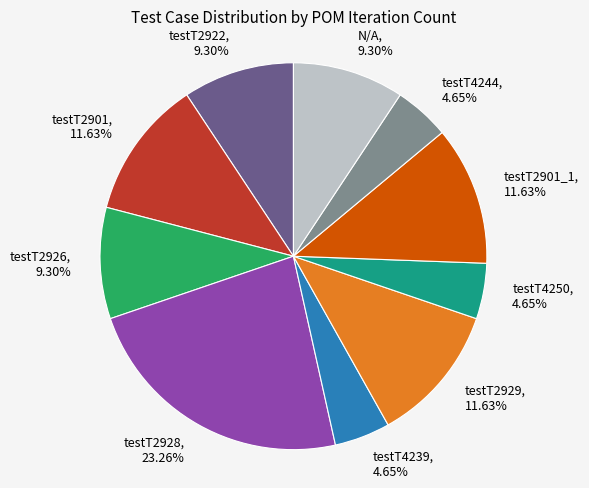

What percentage is the testT2926 slice, to the nearest percent?

9%